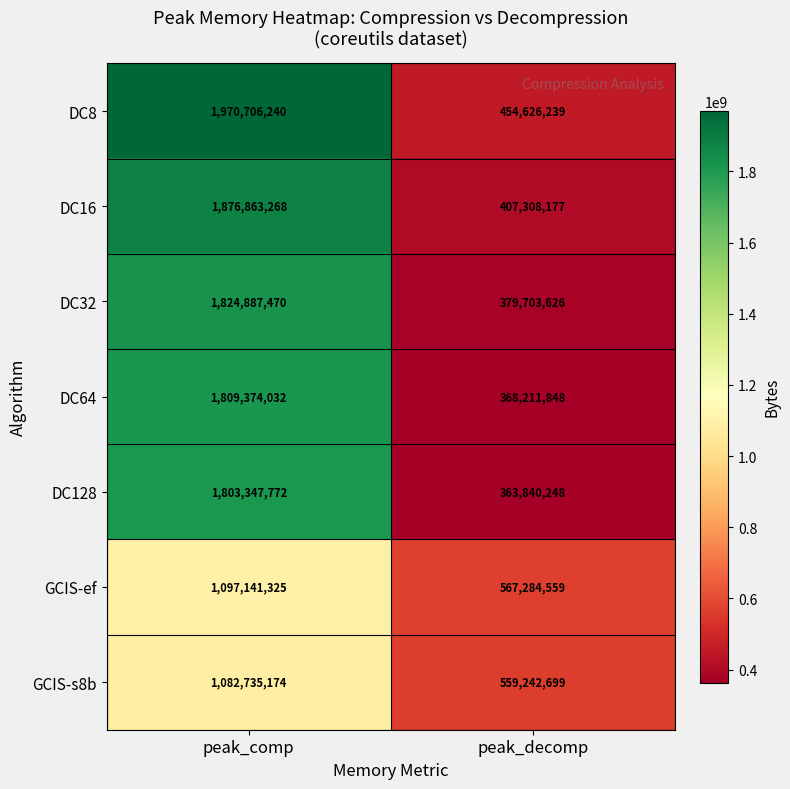

Read the DC64 value at peak_comp.

1809374032